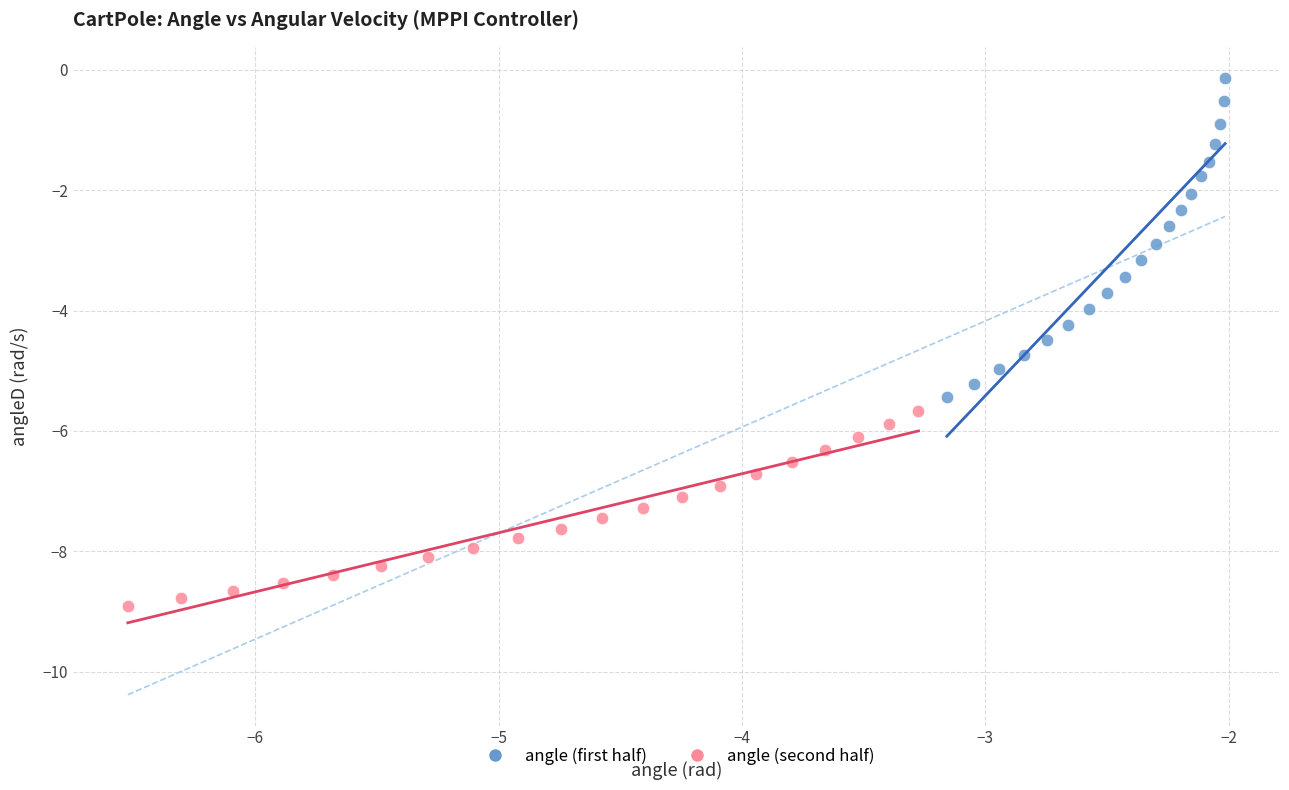

Which series reaches the minimum Y coordinate?

angle (second half)